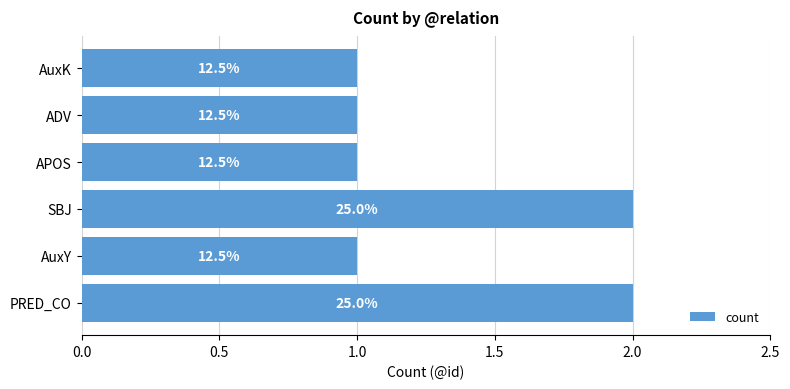

How many bars are there in total?

6